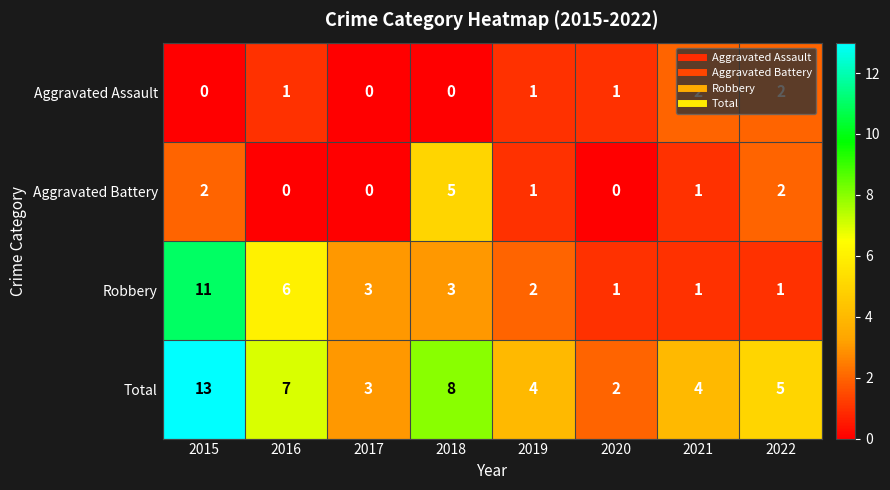

Which category has the lowest value in the Total series?

2020